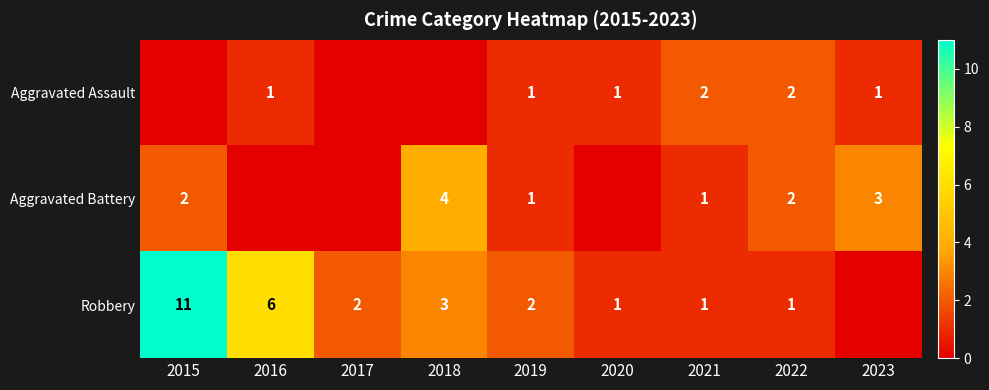

Is the value of Aggravated Battery at 2018 greater than the value of Aggravated Assault at 2021?

Yes